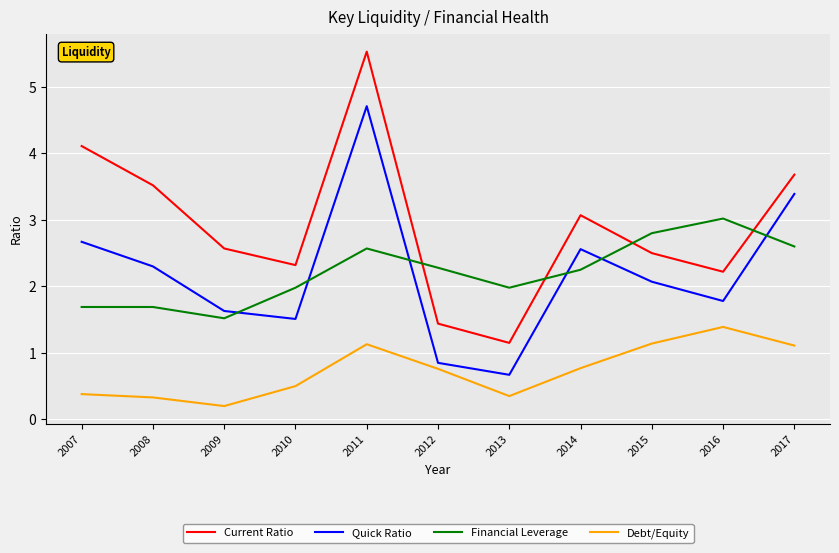

Where is the first local maximum for Current Ratio?

2011